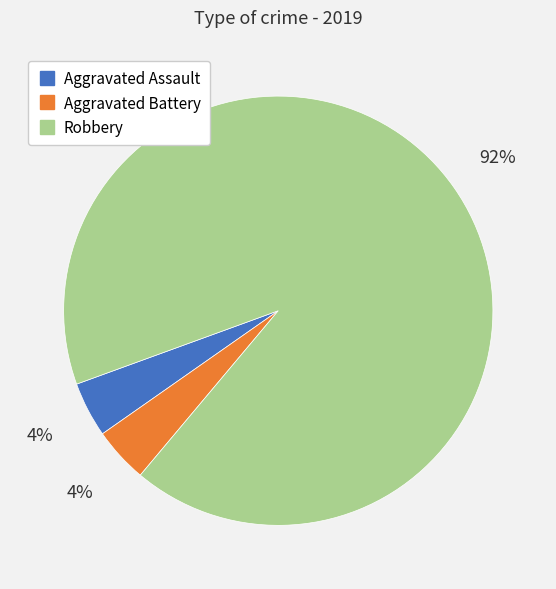

What percentage is the Aggravated Assault slice, to the nearest percent?

4%